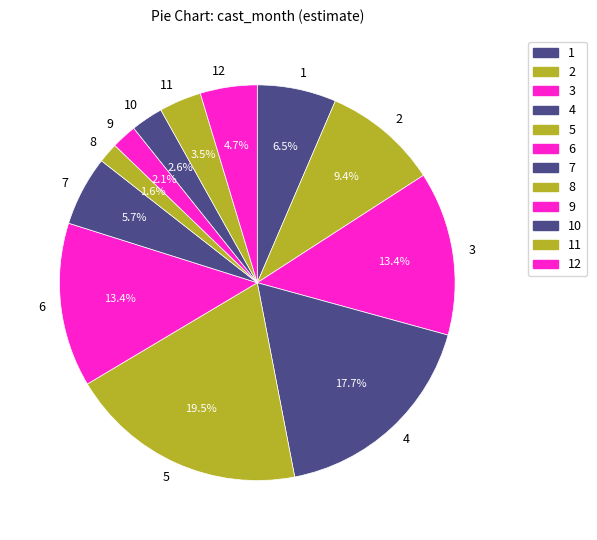

Is it true that 3 is 3% of the pie?

False